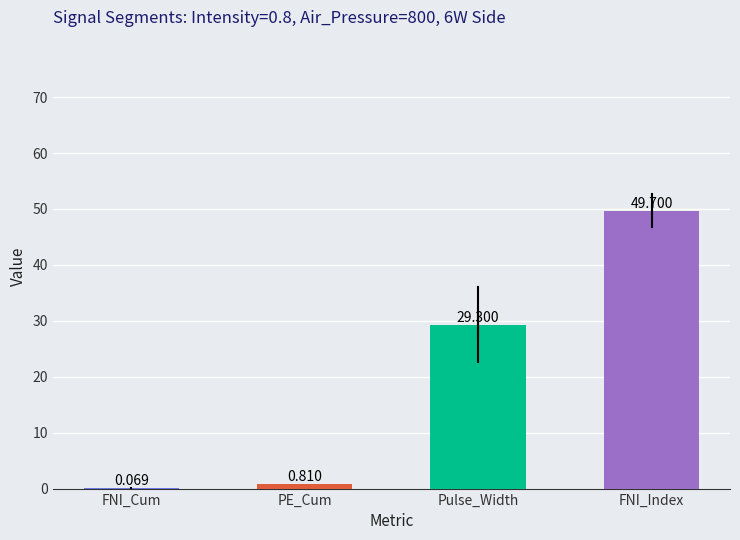

At which category does the chart reach its peak across all series?

FNI_Index